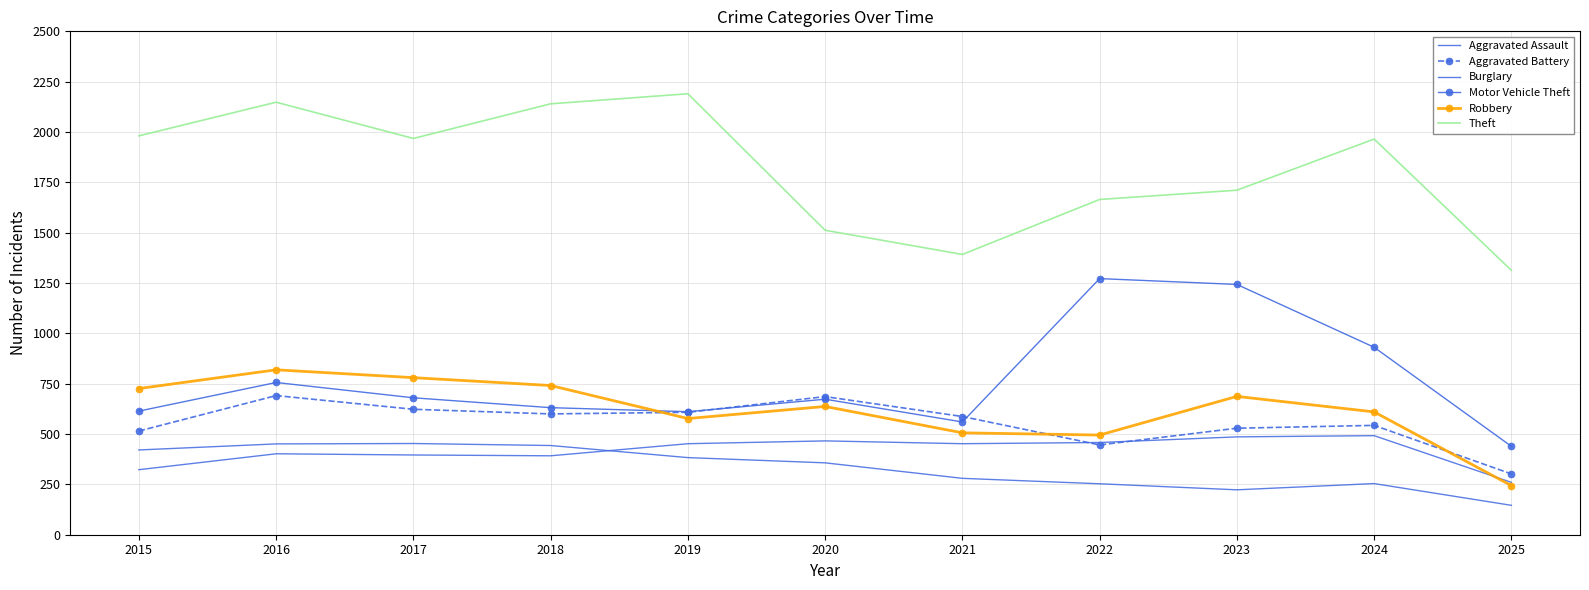

Read the Burglary value at 2025.

146